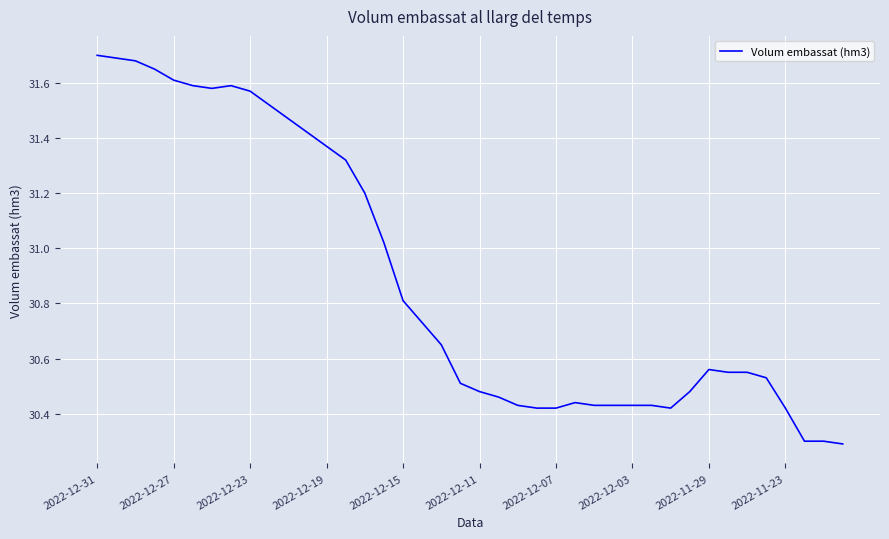

What is the difference between the maximum and minimum values?

1.4